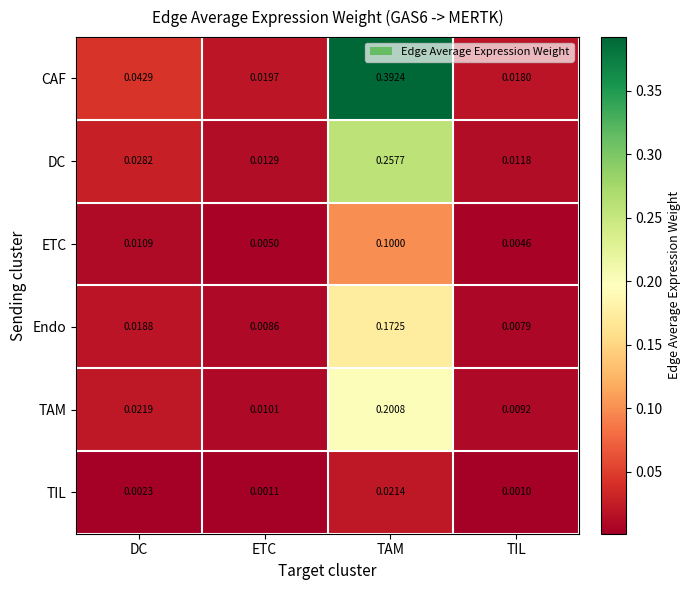

Which category has the highest value in the TAM series?

TAM